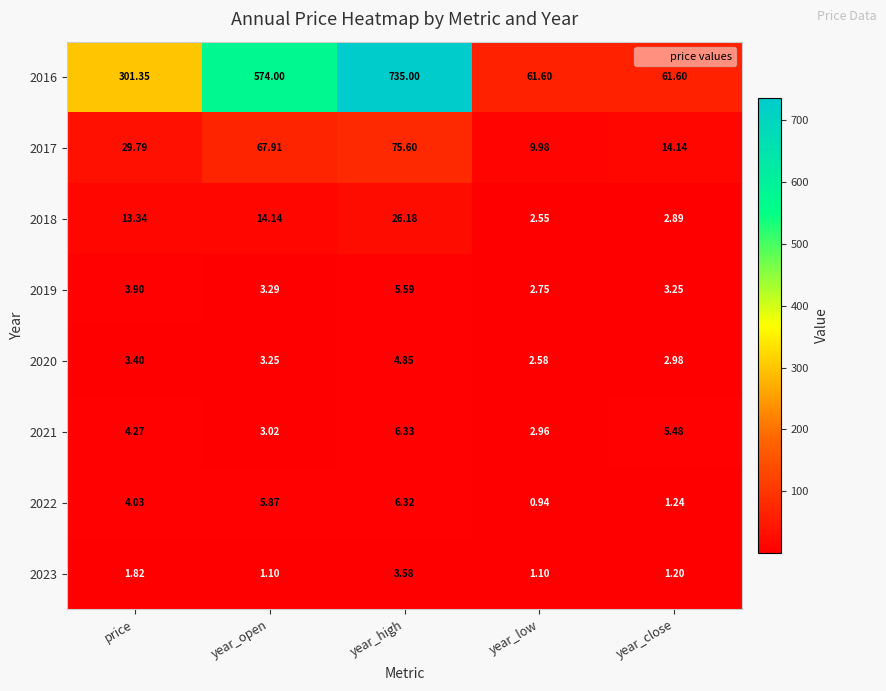

Is the value of 2018 at year_close greater than the value of 2021 at year_low?

No